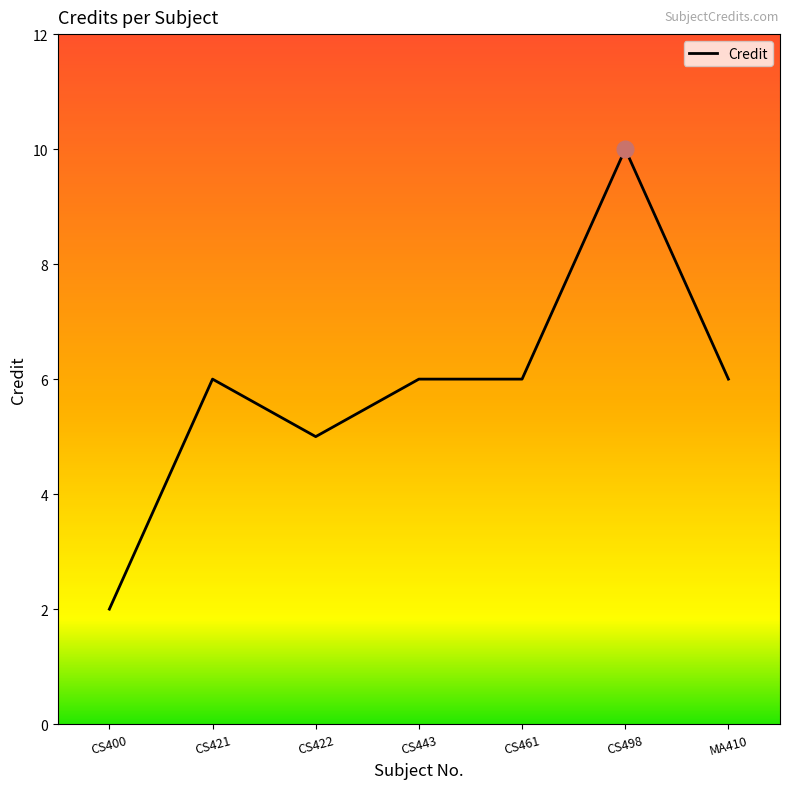

Approximately how many times larger is the value at CS400 compared to CS498?

0.2